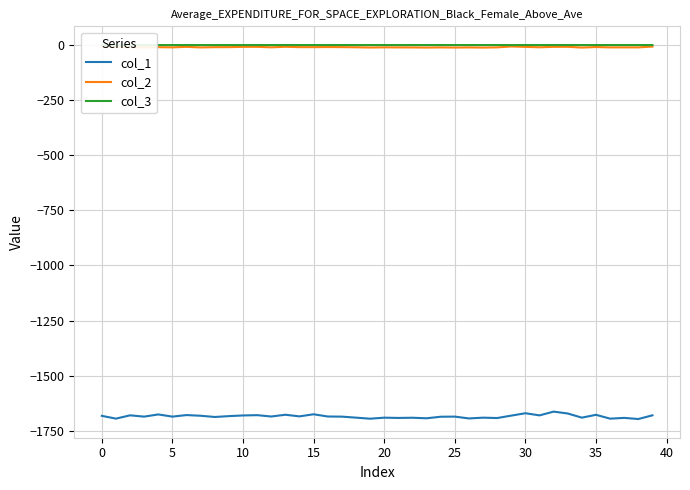

Which series has the widest spread of values?

col_1